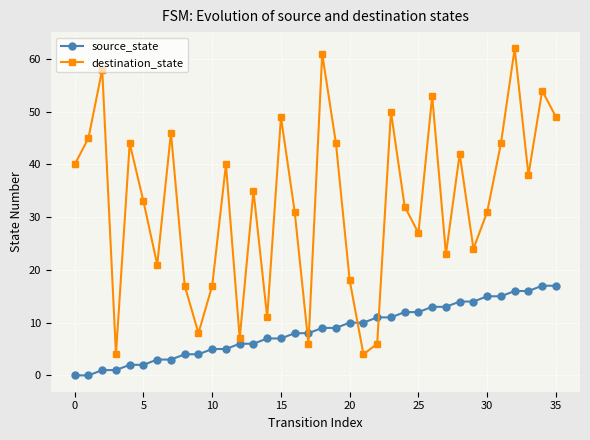

Does the chart display data point markers on the line(s)?

Yes